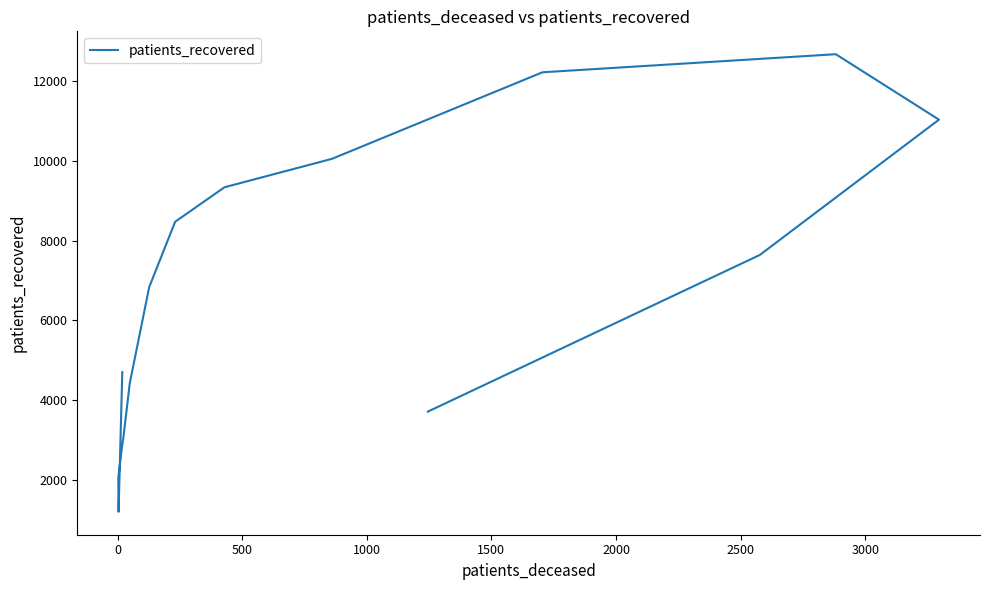

Is it true that the value at 14 is 10222?

False